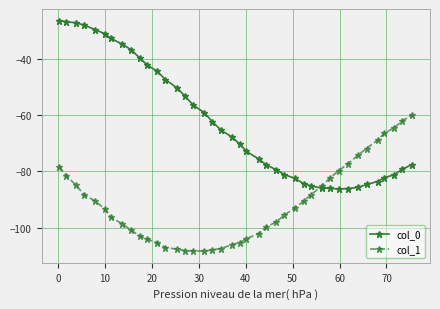

Which series ends up on top after the final intersection of col_0 and col_1?

col_1